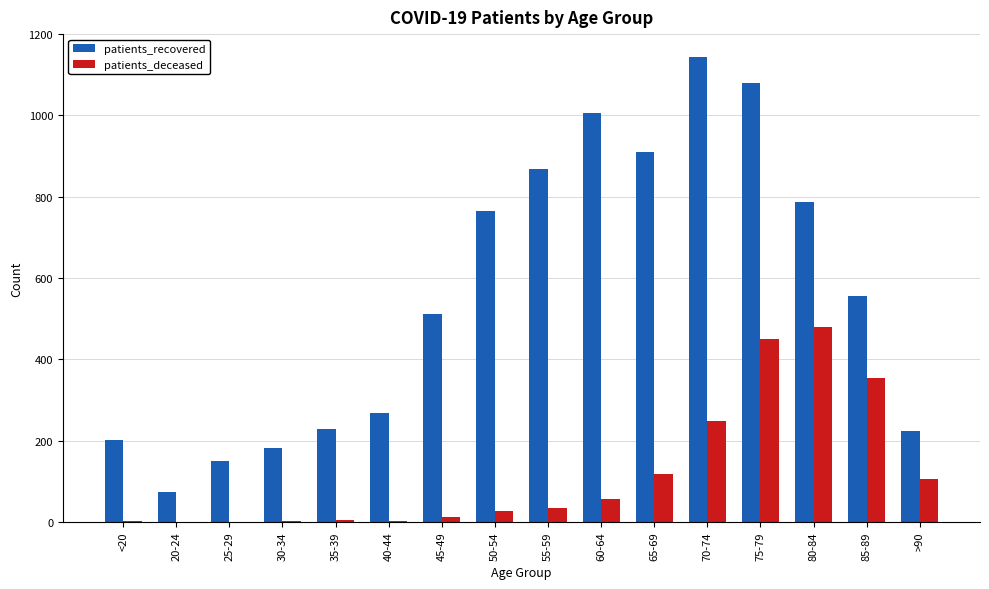

What is the total value across all series at 80-84?

1266